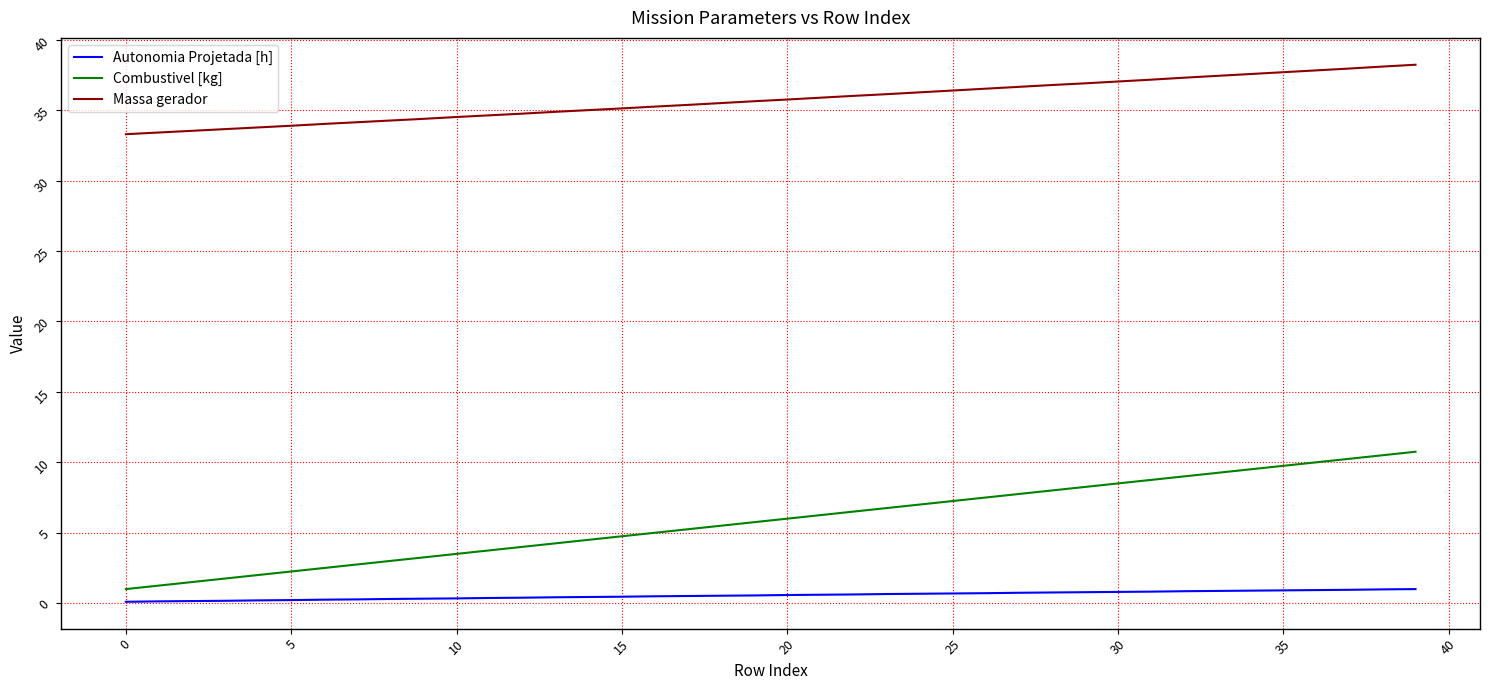

What is the difference between the maximum and minimum values in the Autonomia Projetada [h] series?

0.9